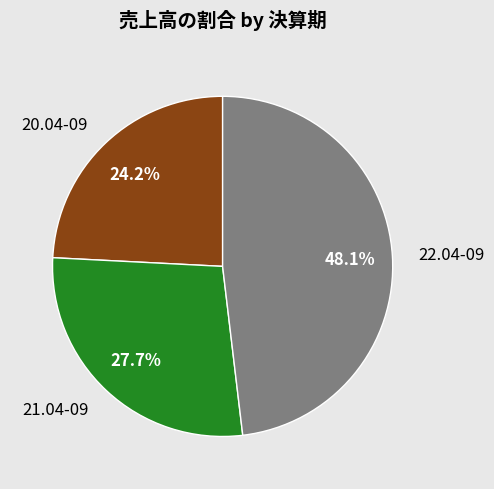

Does 22.04-09 represent more than half of the total?

No